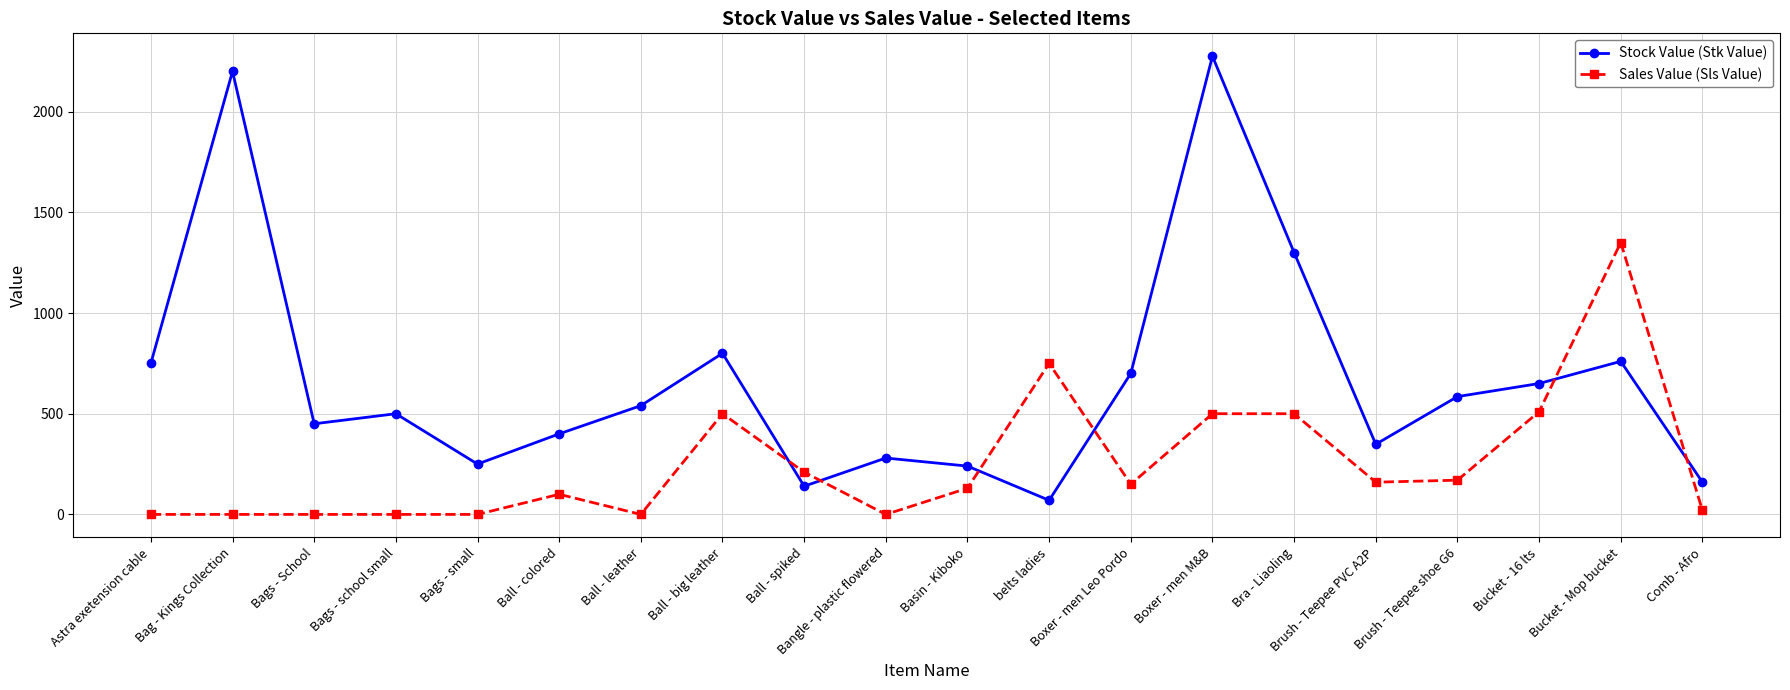

What is the total value across all series at Ball - spiked?

350.0